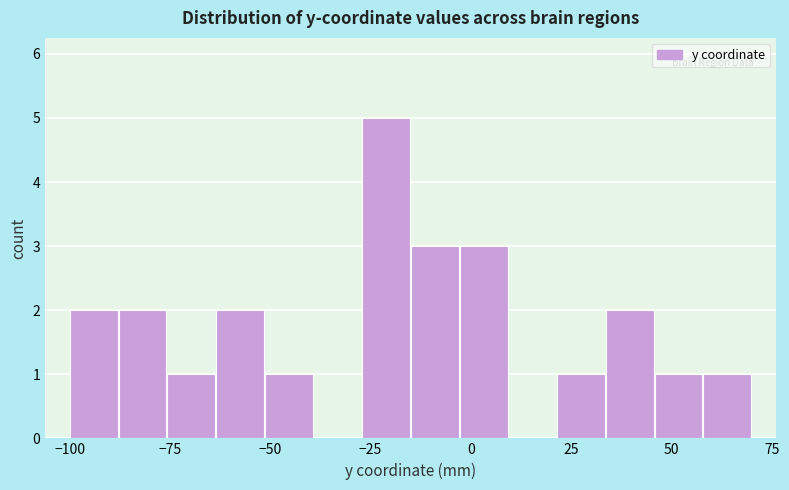

Read against the x-axis, roughly where is the centre of the tallest bar?

-20